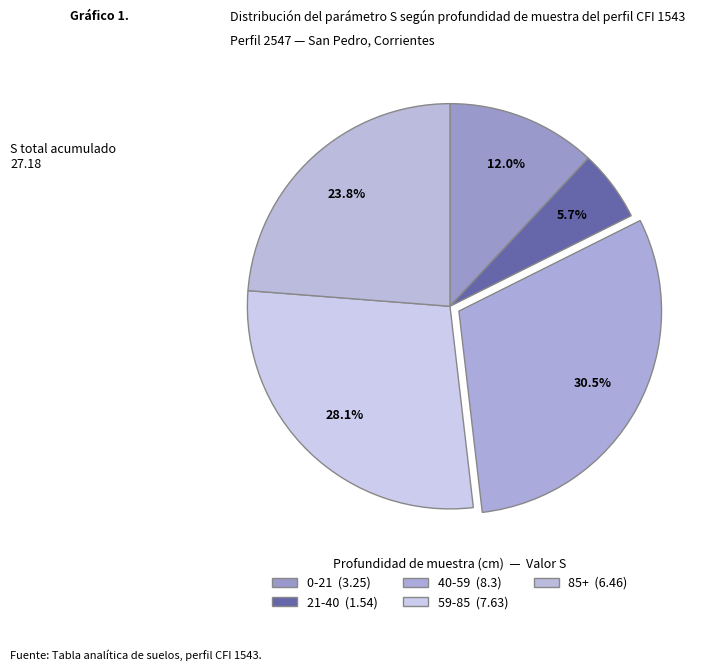

Which has a higher value, 21-40 or 0-21?

0-21